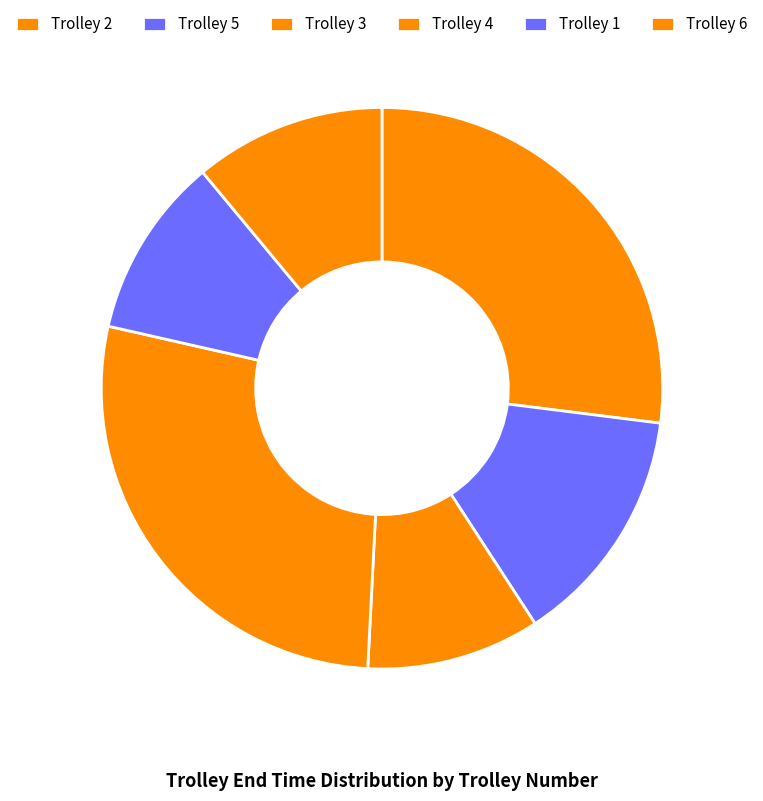

How many slices are in this pie chart?

6